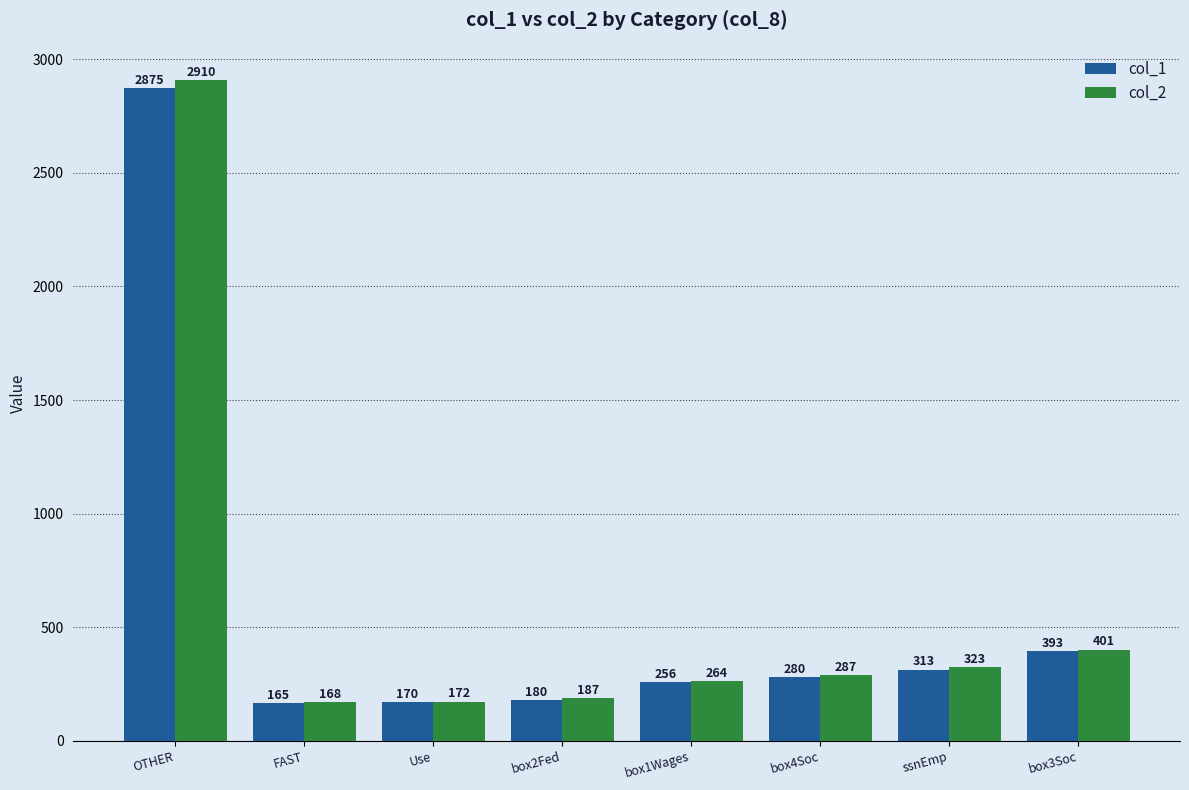

List the series in order of their peak value, lowest first.

col_1, col_2